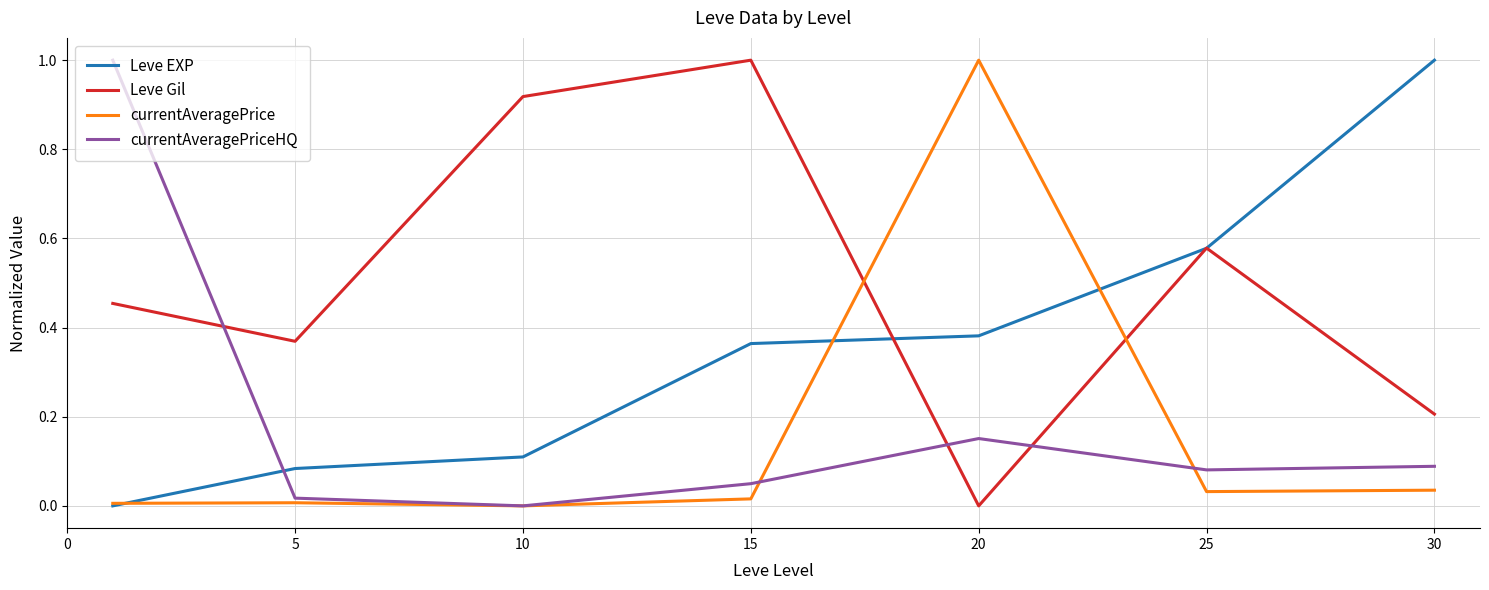

Which series has the largest total across all categories?

Leve Gil